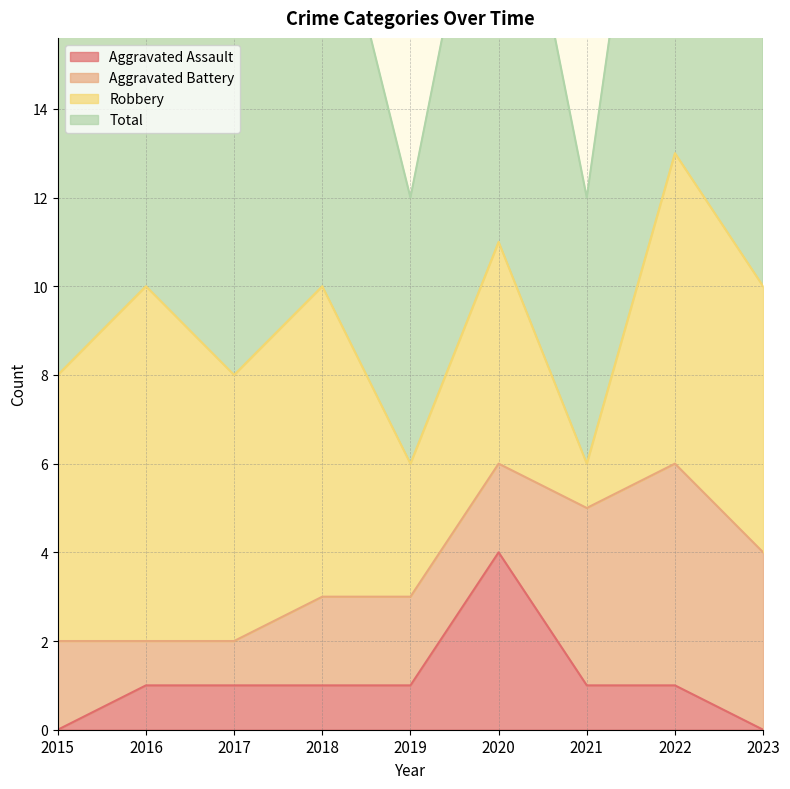

At which category does Aggravated Assault reach its first local peak?

2020